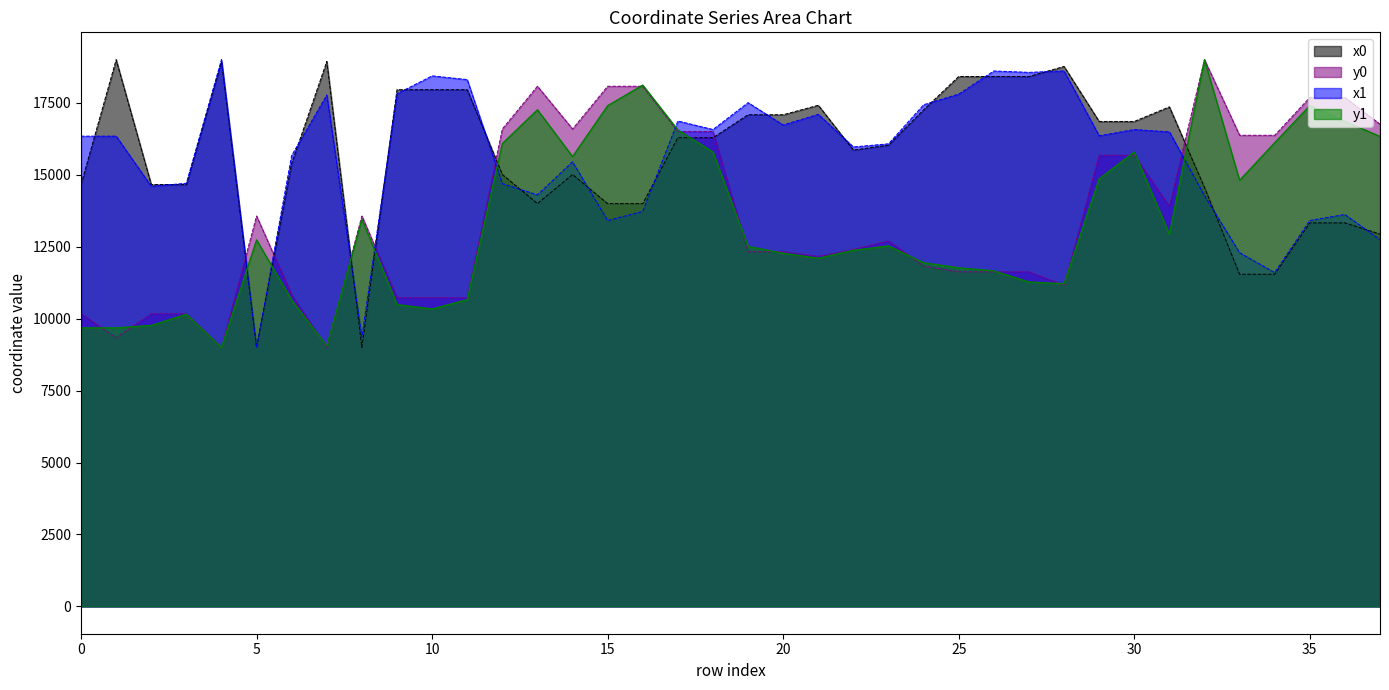

Where is the first local maximum for x1?

4